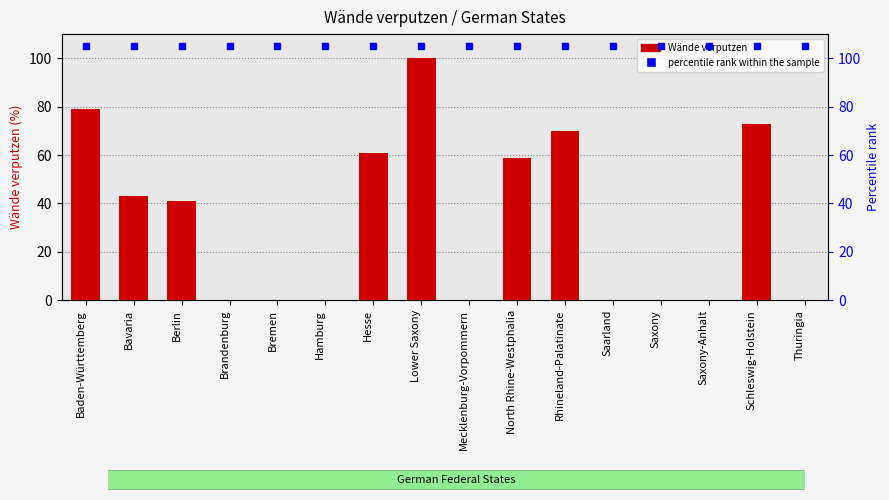

Which series contains the lowest Y value?

Wände verputzen